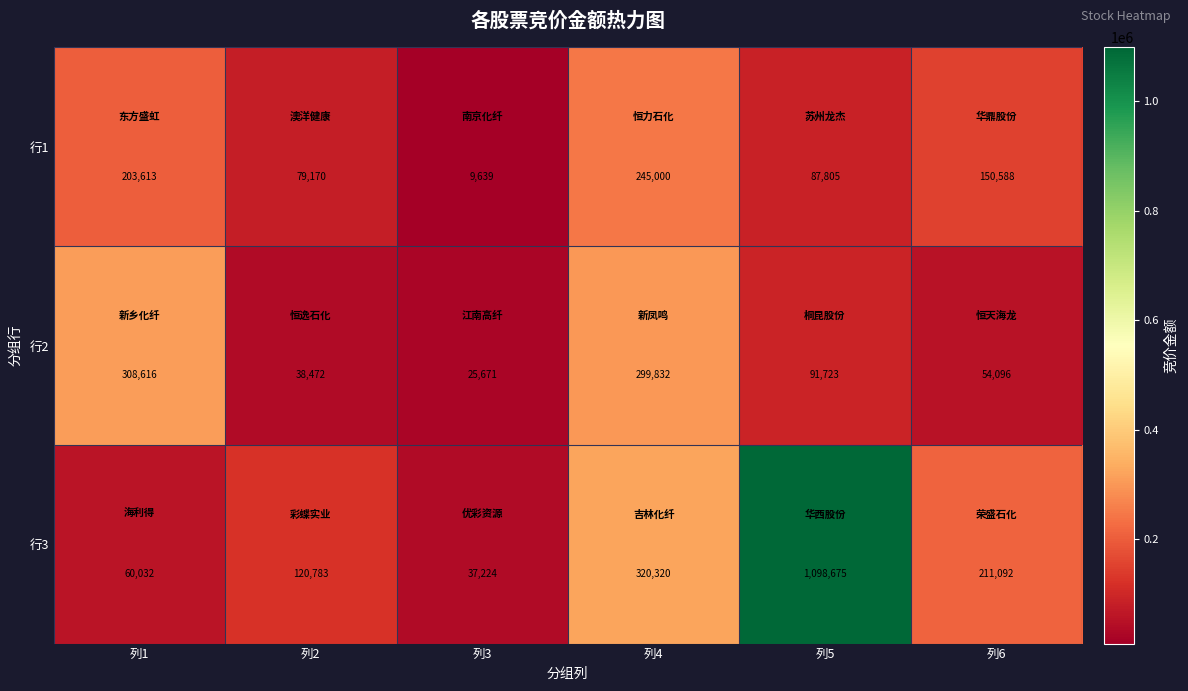

At how many categories does at least one series exceed 135069?

4